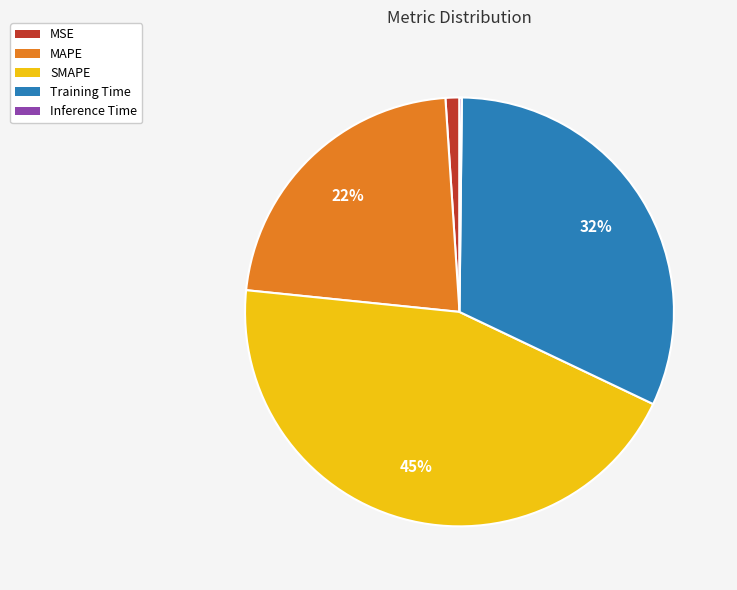

Combined, do MAPE and Training Time account for over 50%?

Yes